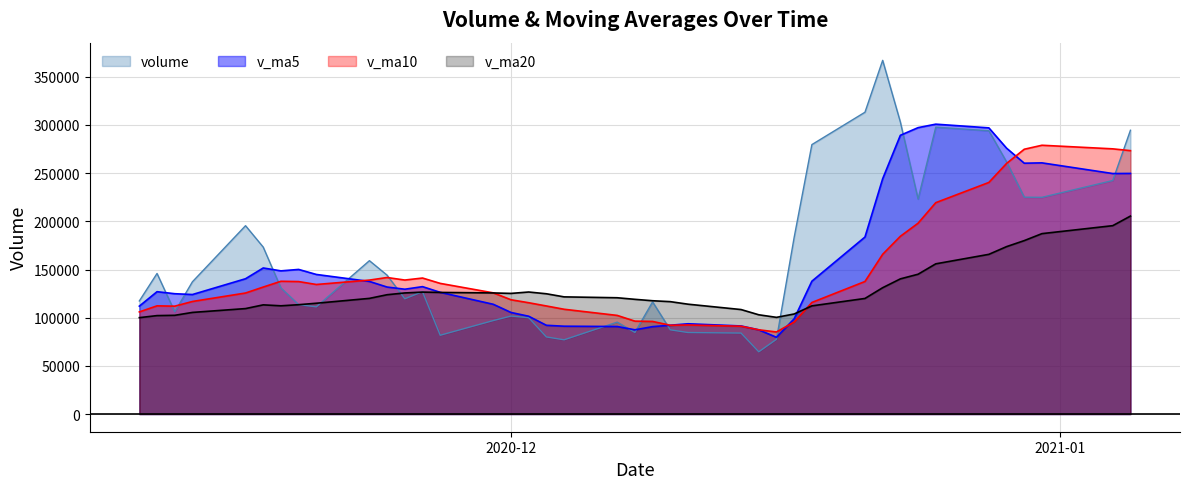

Rank the series by their average value, from highest to lowest.

volume, v_ma5, v_ma10, v_ma20